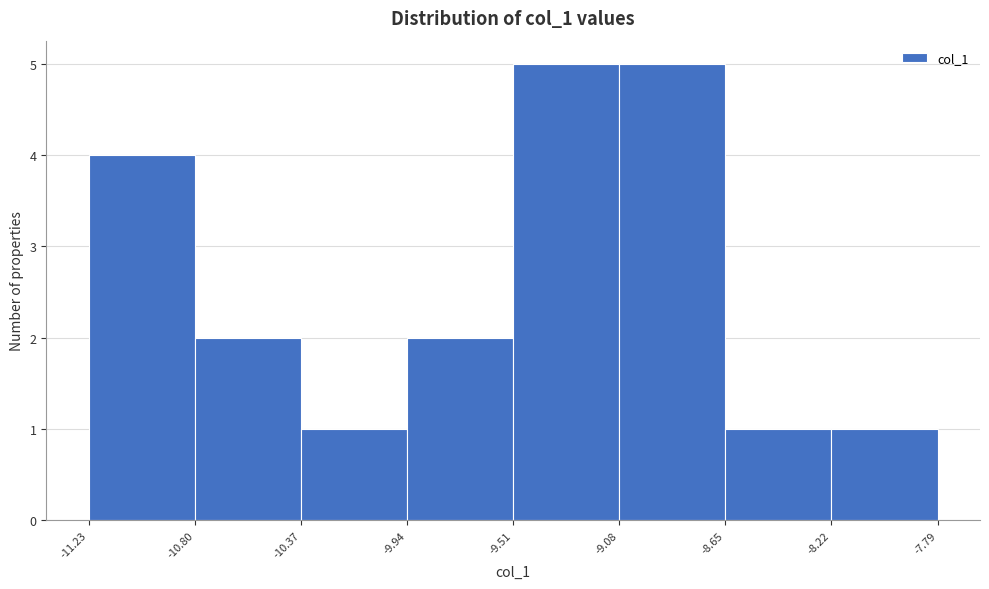

What is the height of the bar covering -9.51 to -9.08 on the x-axis? The values are not printed on the chart, so give them approximately, as read against the axis.

5